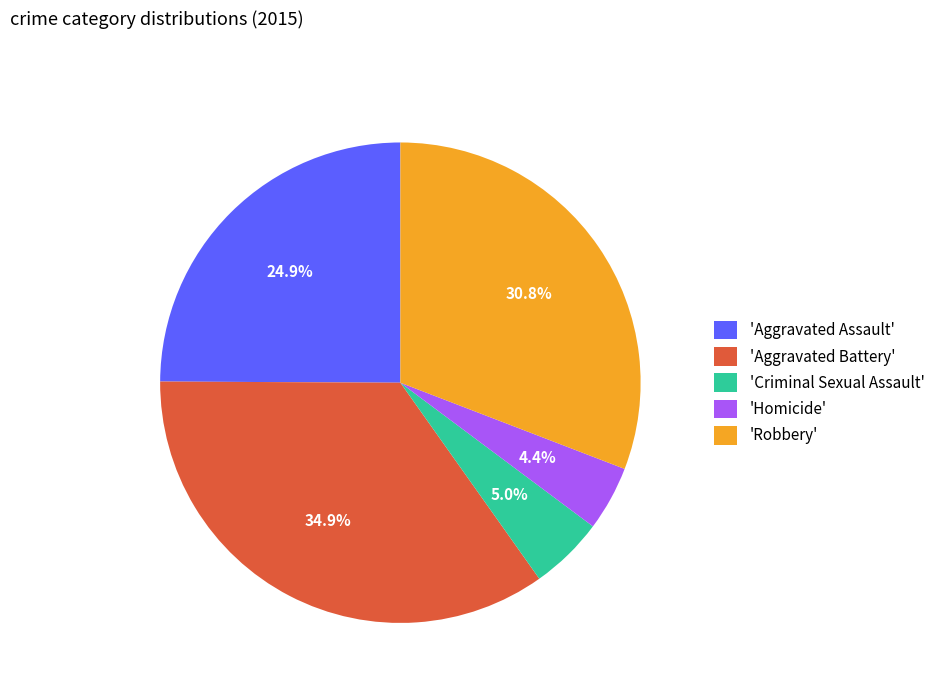

Rank the categories by value from lowest to highest.

'Homicide', 'Criminal Sexual Assault', 'Aggravated Assault', 'Robbery', 'Aggravated Battery'